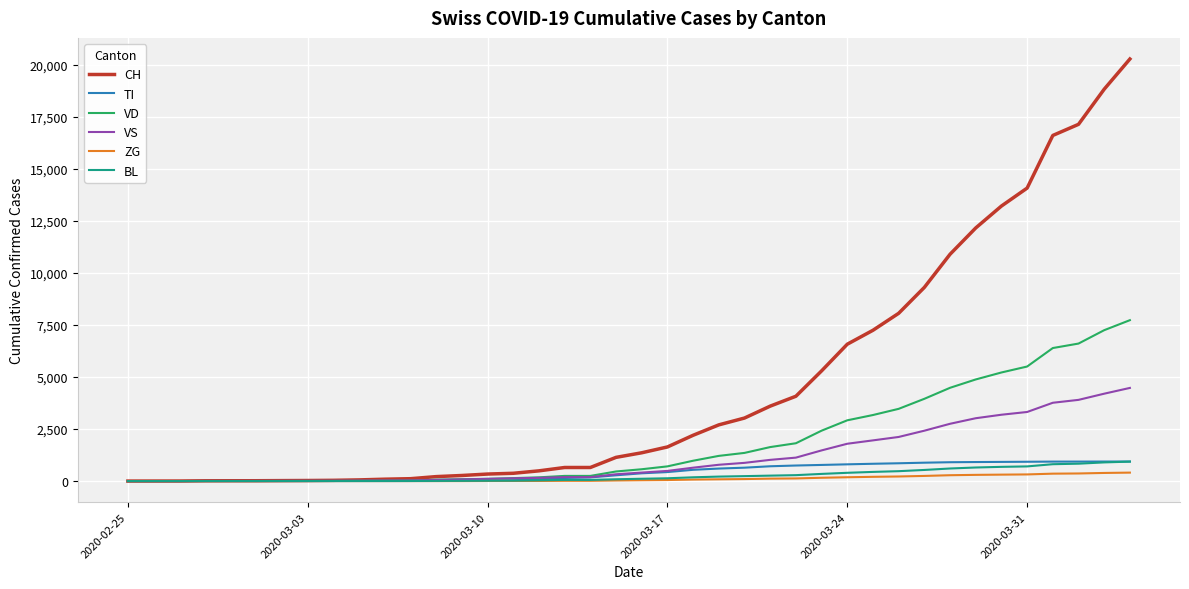

What is the maximum value for VD?

7730